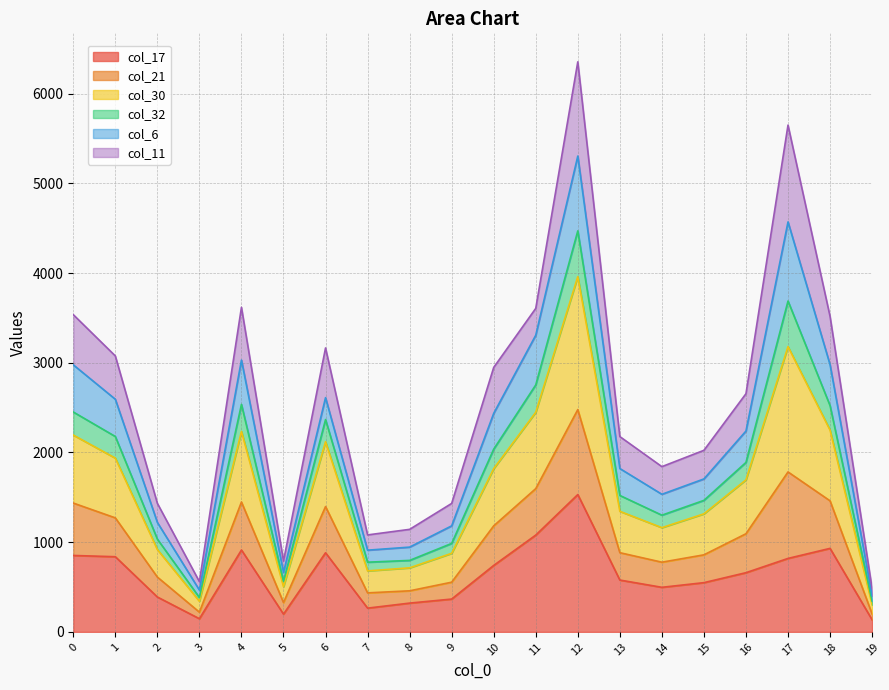

True or false: col_17 and col_30 intersect in this chart.

False